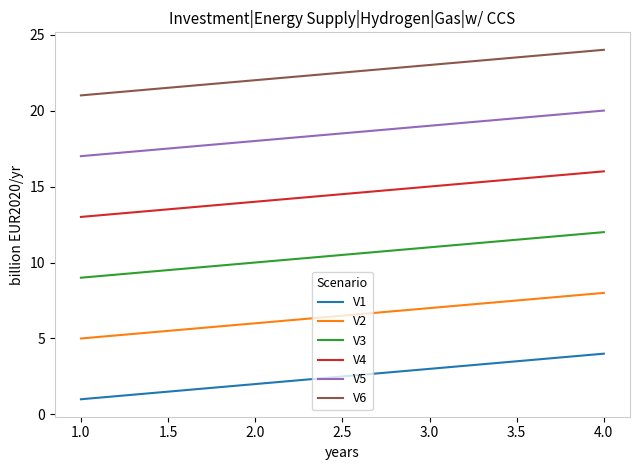

List the series in order of their overall mean, lowest first.

V1, V2, V3, V4, V5, V6